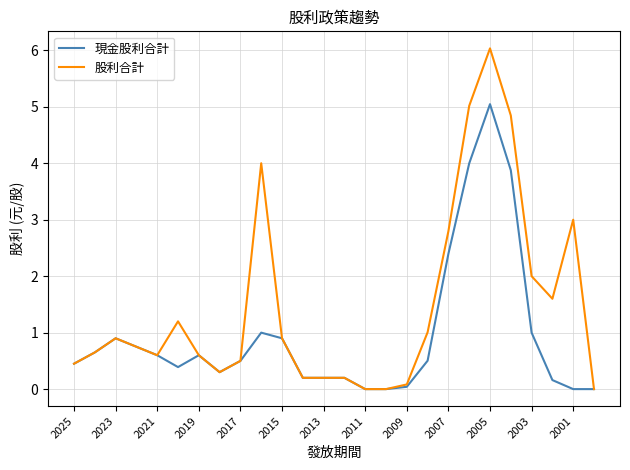

What is the maximum value for 現金股利合計?

5.0